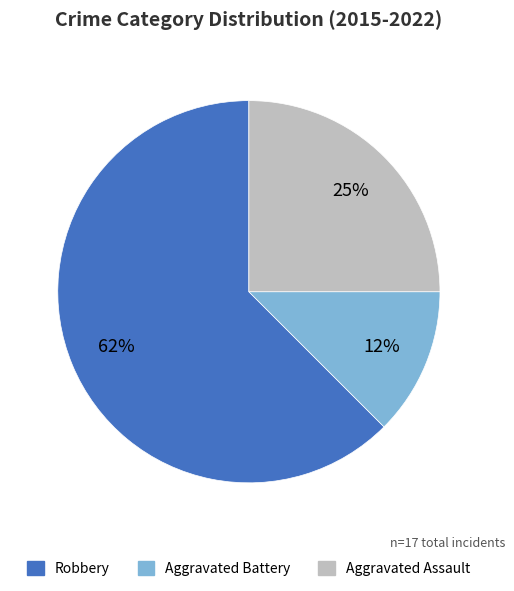

Is the sum of Aggravated Assault and Aggravated Battery greater than half?

No